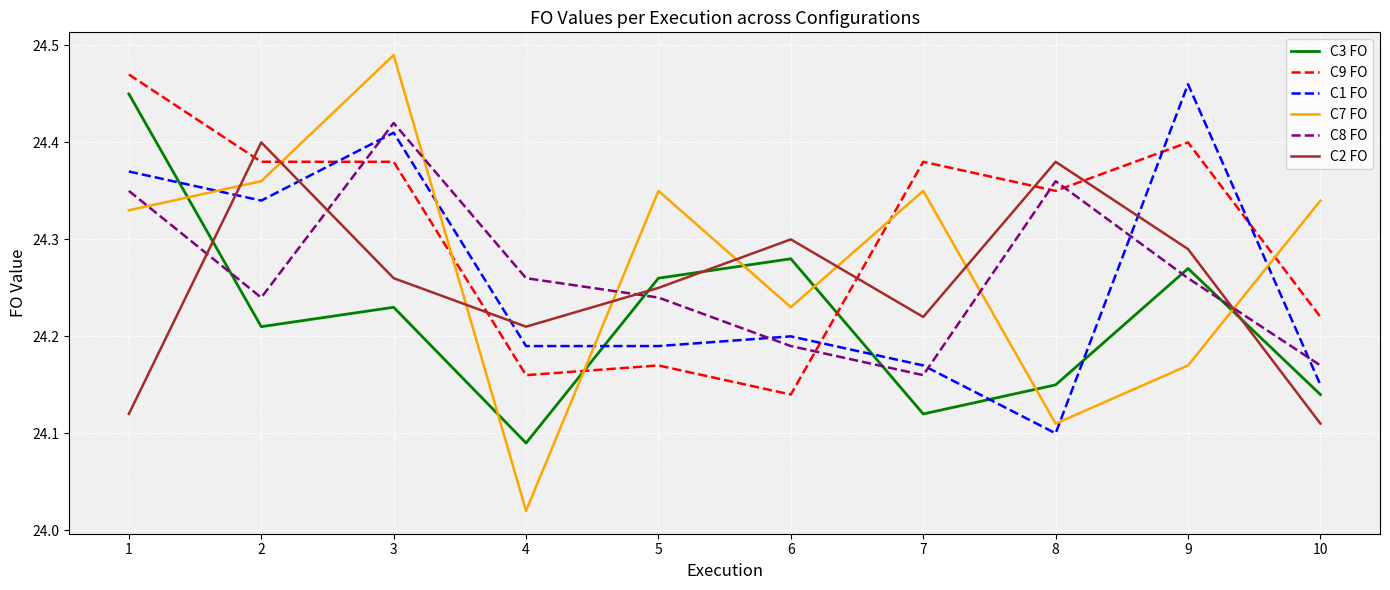

Which series changed the most between 5 and 6?

C7 FO